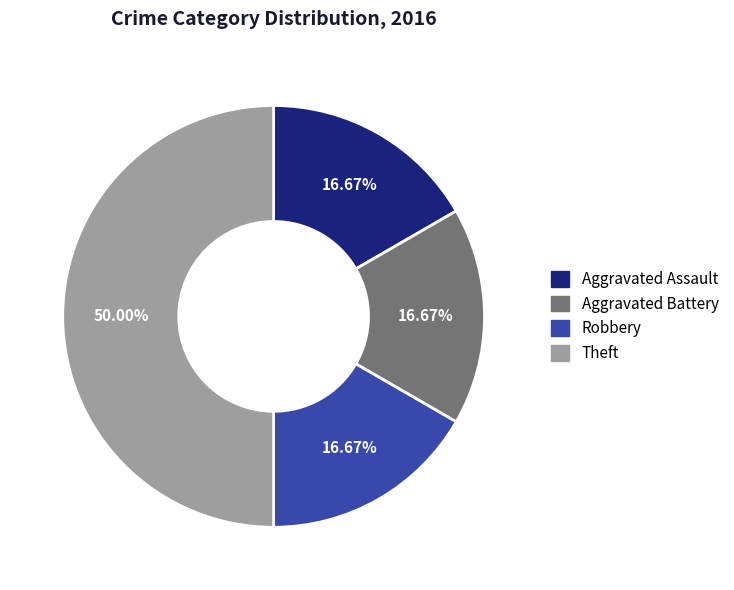

What is the ratio of the value at Aggravated Assault to the value at Robbery?

1.0